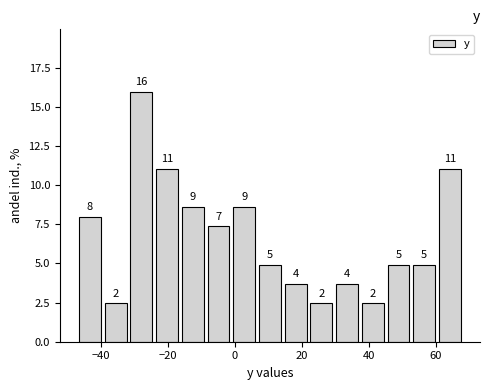

Around what value on the x-axis is the tallest bar? Give the approximate position of its centre, as read against the axis.

-28